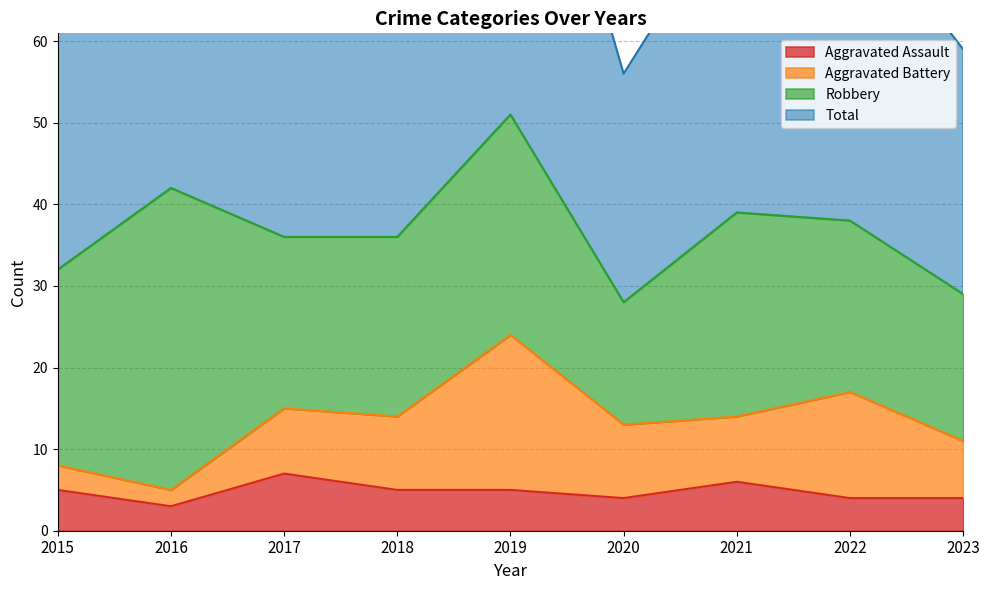

What is the maximum value for Total?

104